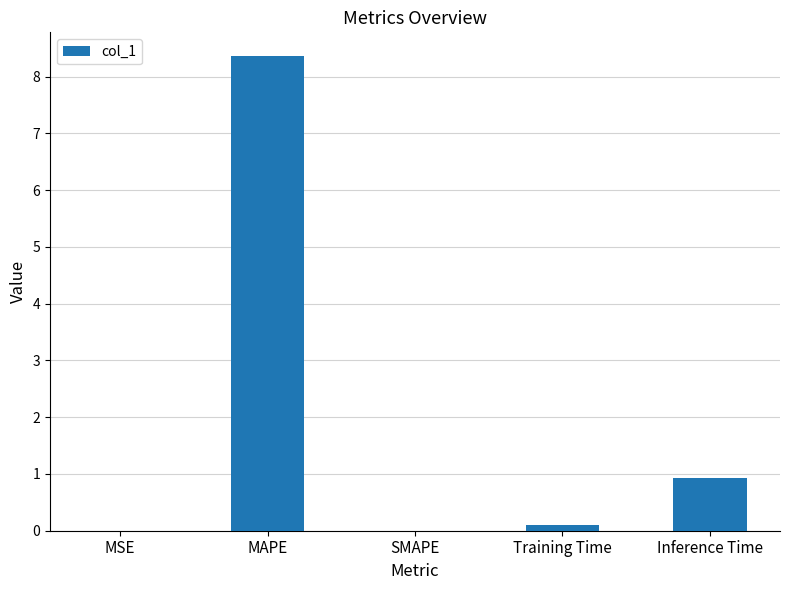

Count the number of data series in this chart.

1